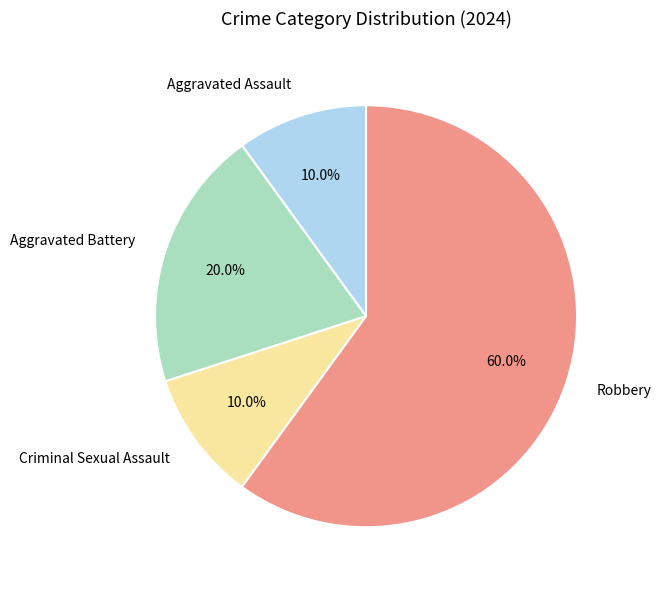

How many slices are in this pie chart?

4